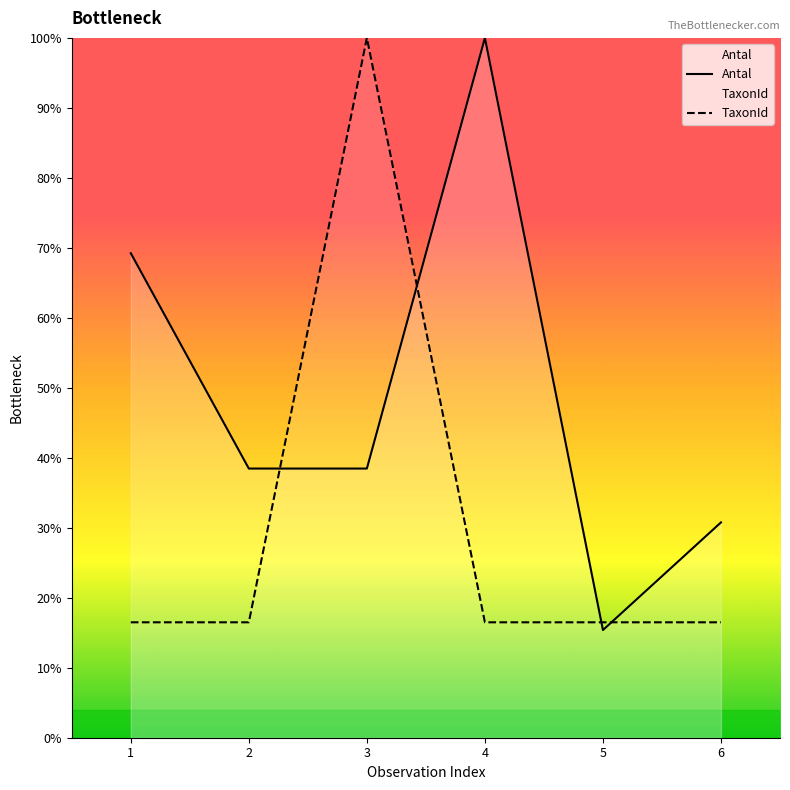

Does the chart have visible grid lines?

No